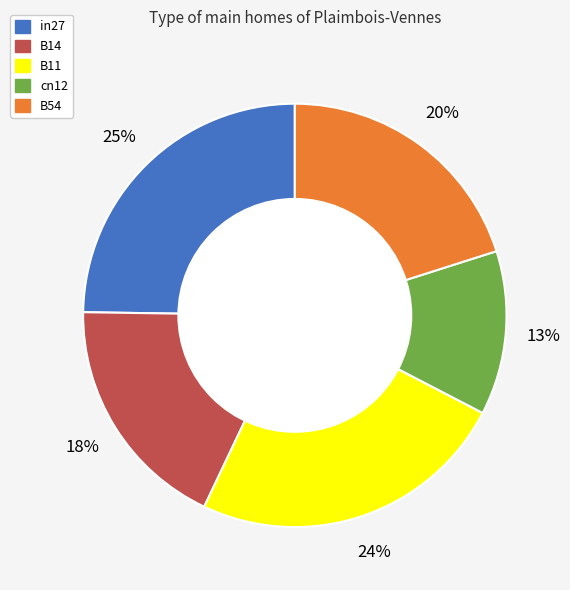

Is in27 the majority of the pie?

No